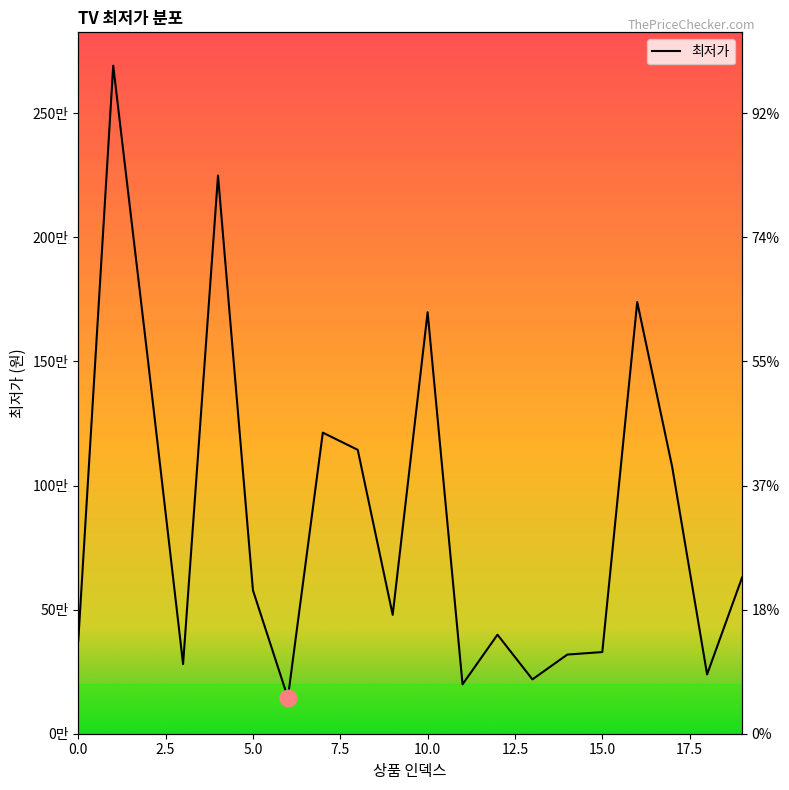

At which category does the data reach its first local valley?

3